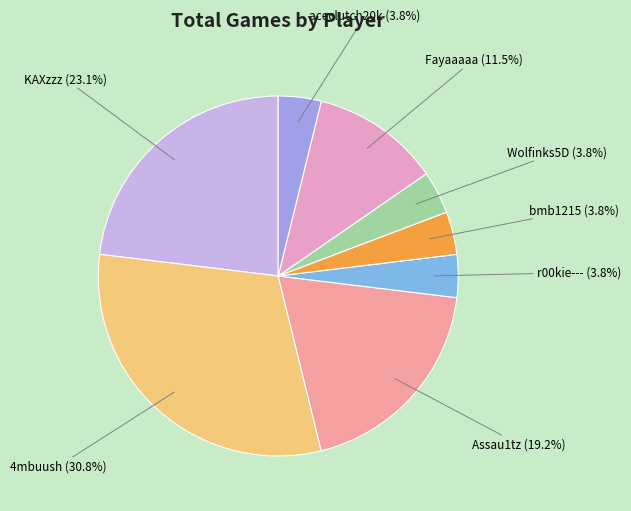

Approximately how many times larger is the value at KAXzzz compared to Fayaaaaa?

2.0